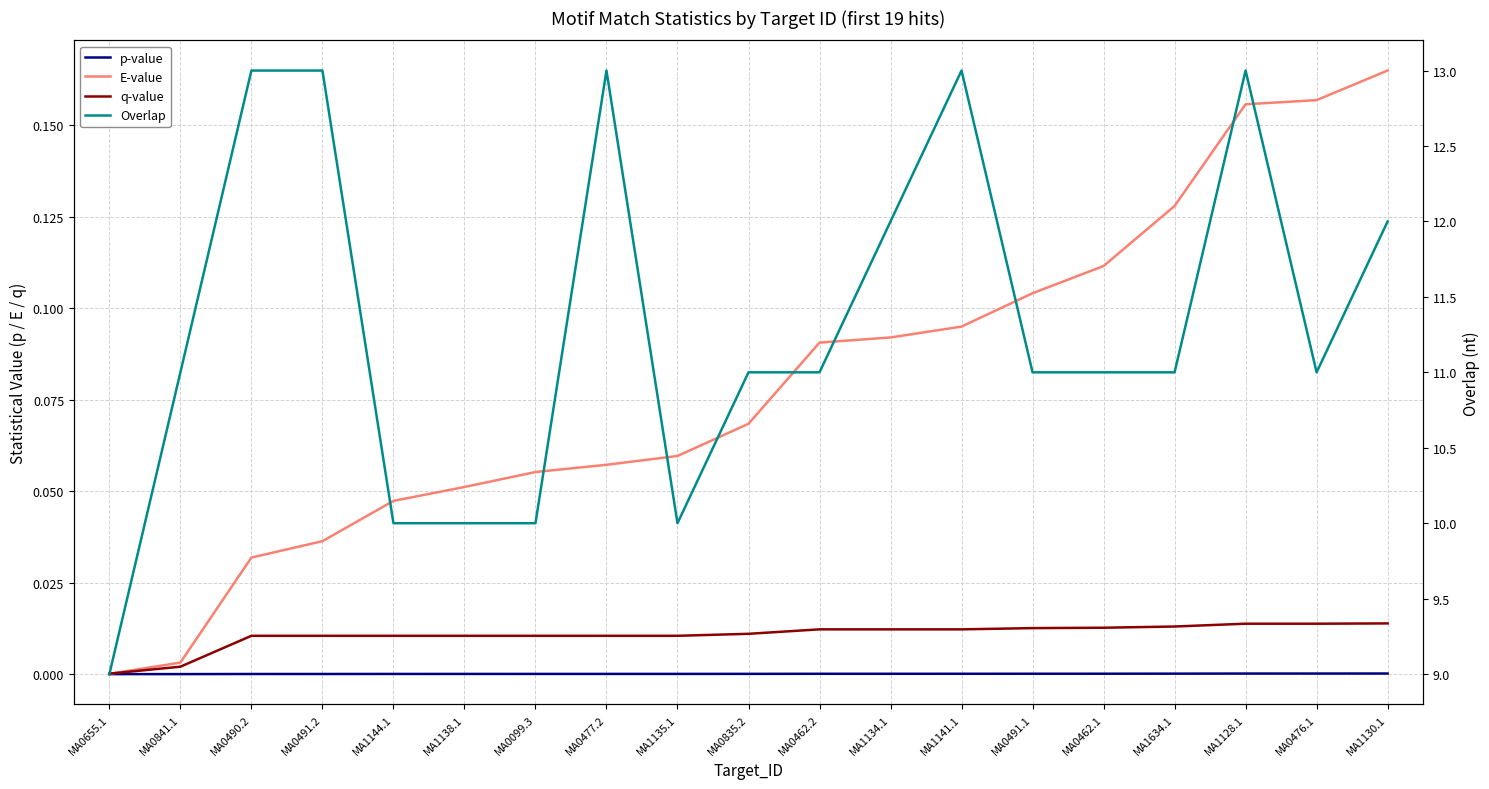

After their last crossing, which series has the higher values: E-value or q-value?

E-value